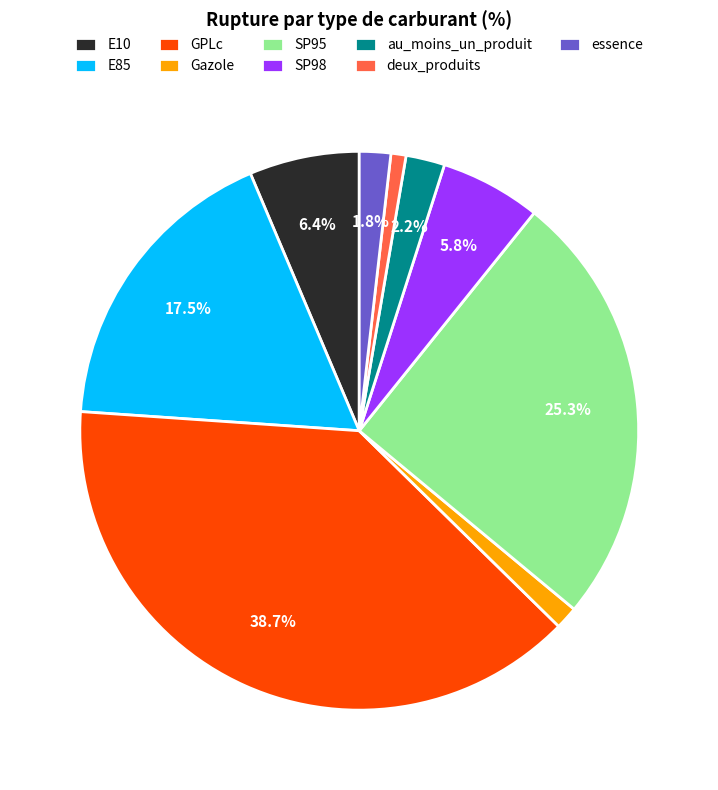

True or false: SP95 accounts for 15% of the total.

False